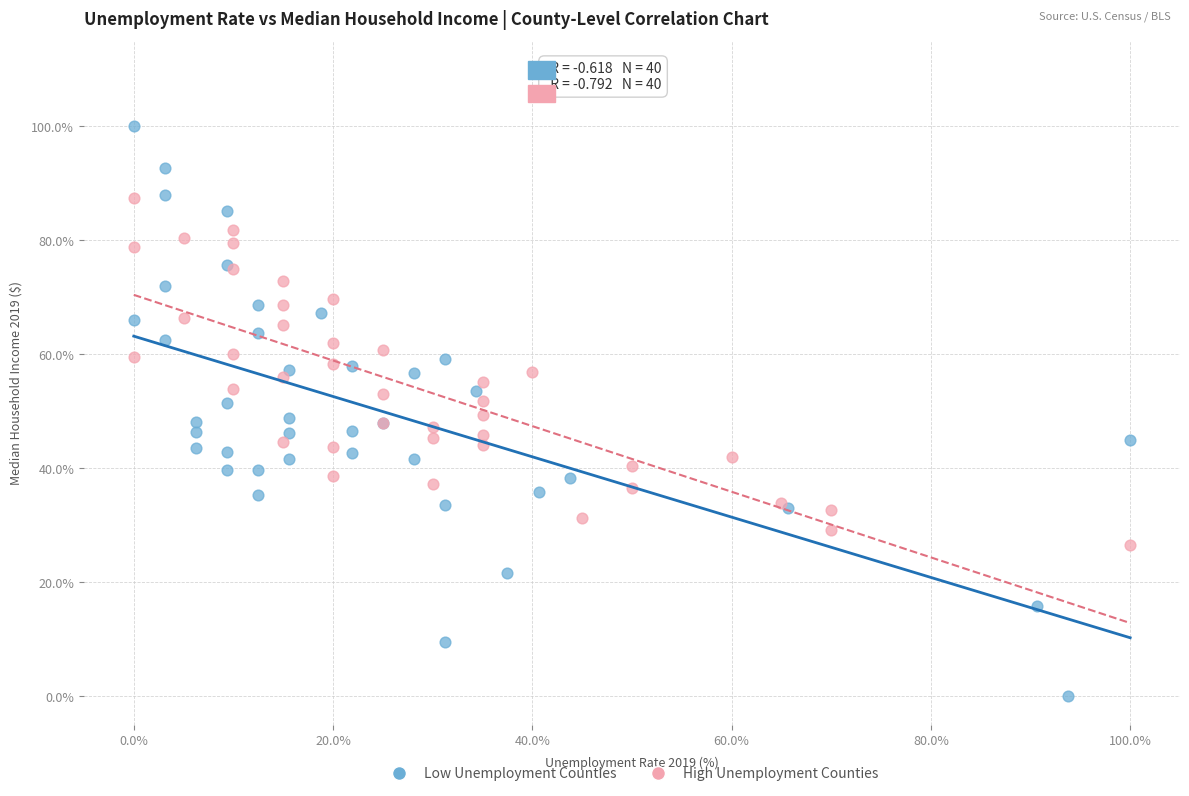

What are all the series names shown in the legend?

Low Unemployment Counties, High Unemployment Counties